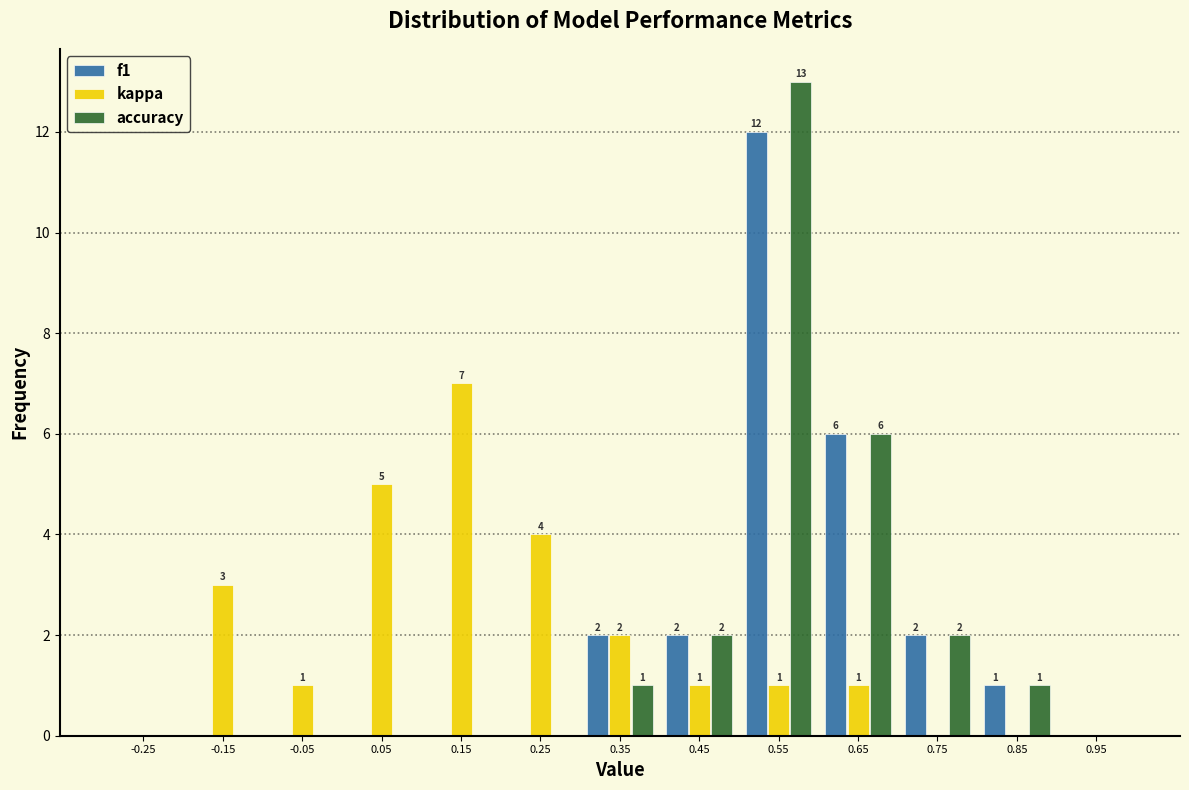

In the f1 series, which range on the x-axis has the tallest bar?

0.5 to 0.6